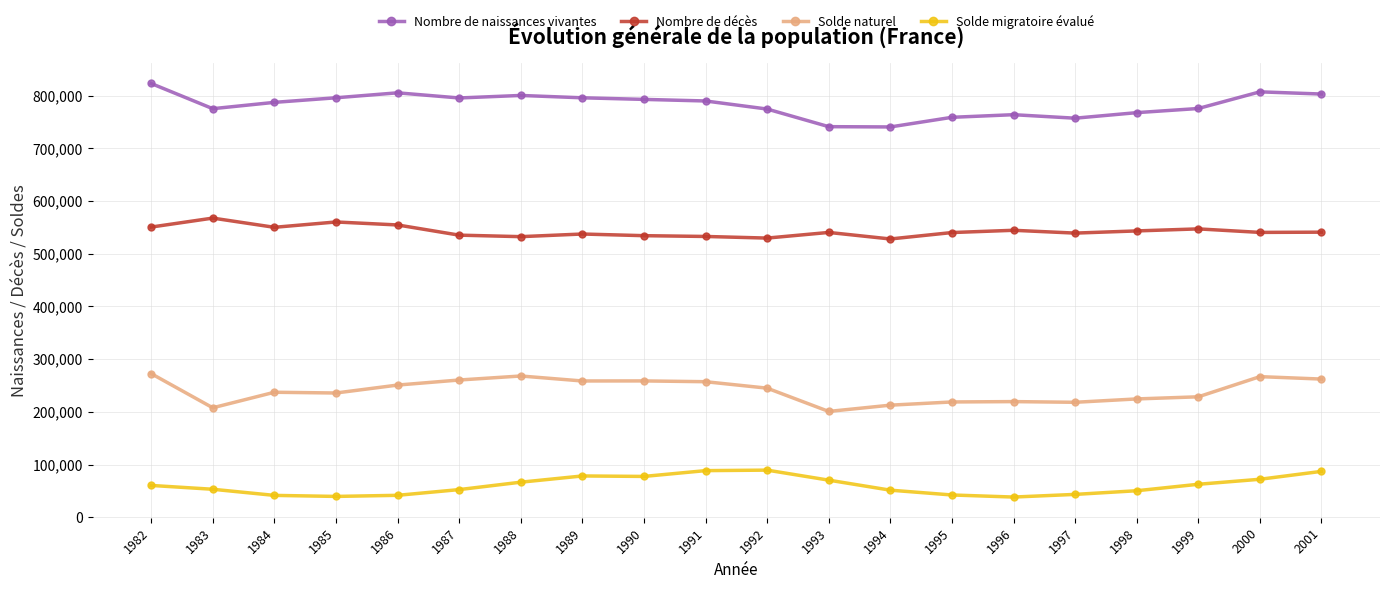

Does the chart display data point markers on the line(s)?

Yes